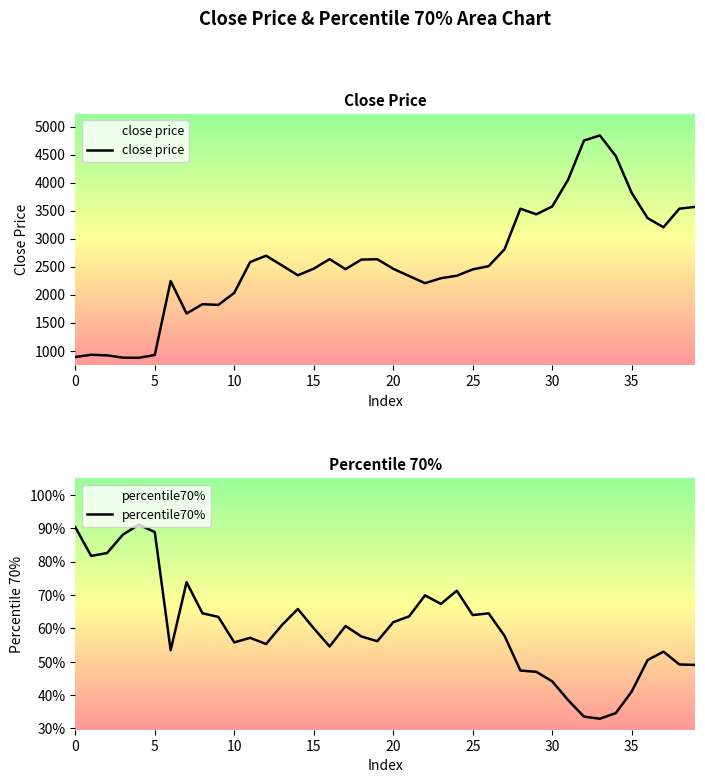

List the series in order of their peak value, lowest first.

percentile70%, close price